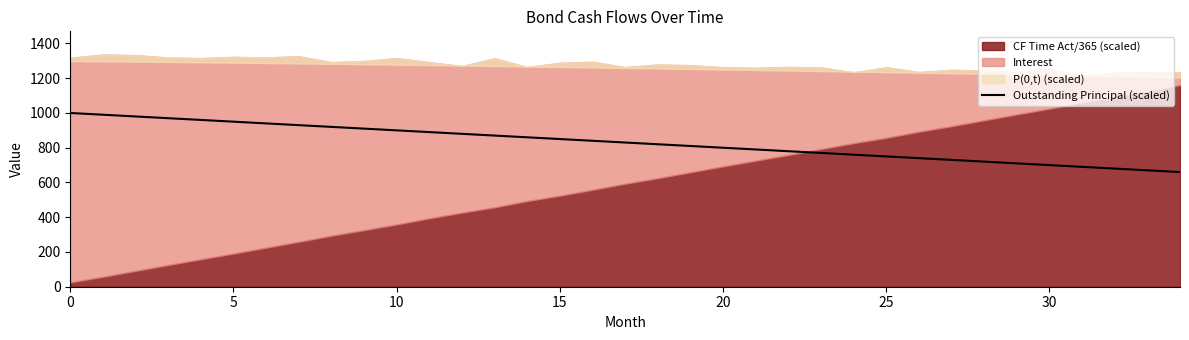

What is the maximum value for Outstanding Principal (scaled)?

1000